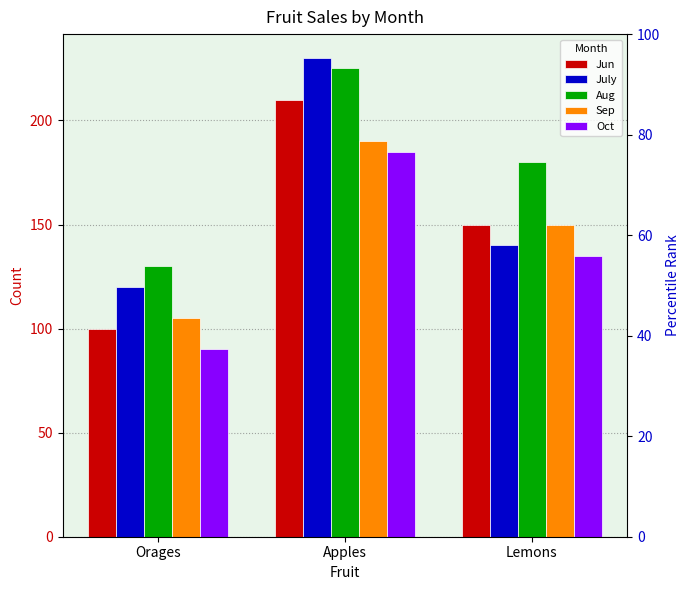

True or false: Oct has a value of 135 at Lemons.

True